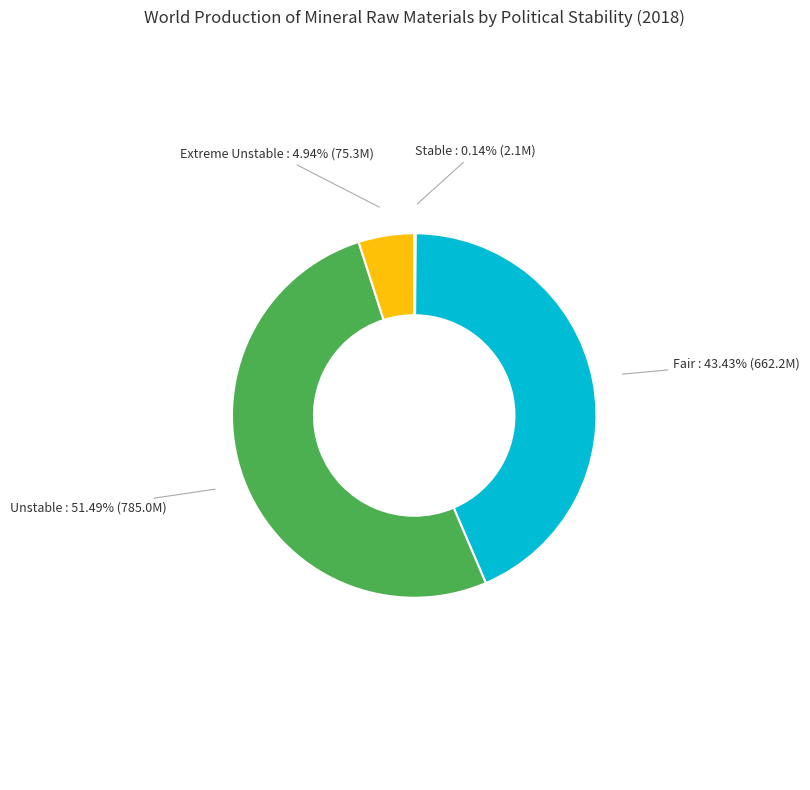

Which slice is the largest?

Unstable